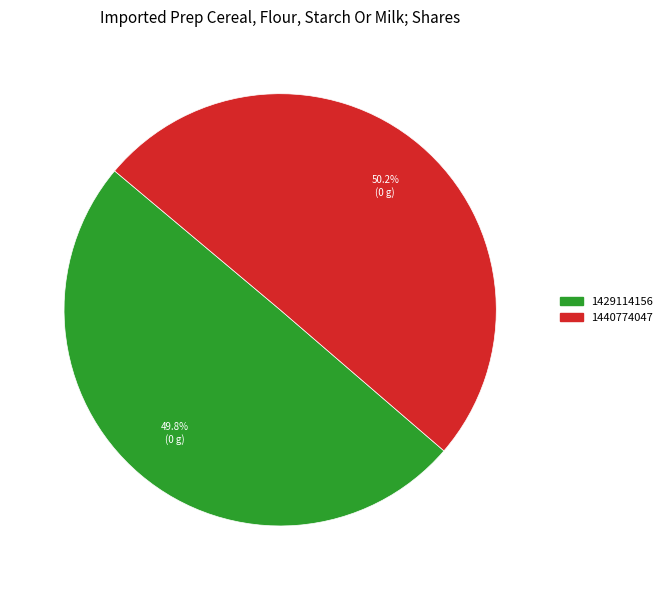

To the nearest percent, what portion does 1429114156 represent?

50%